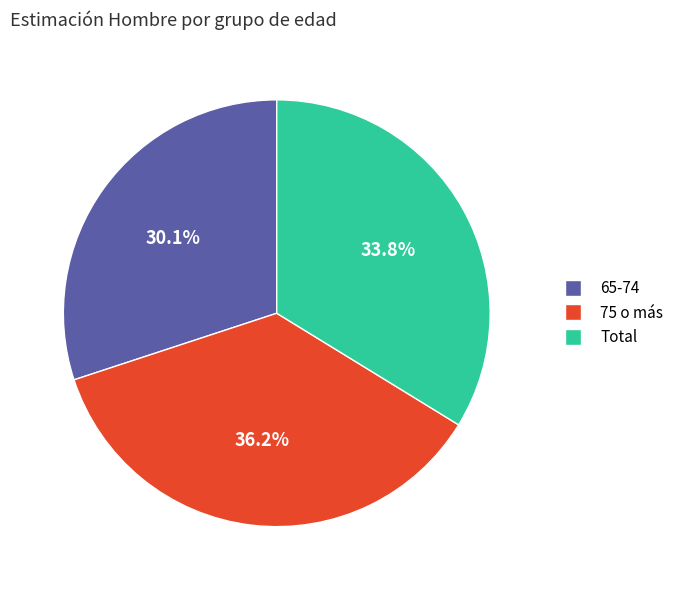

What percentage do 65-74 and 75 o más together represent?

66.2%